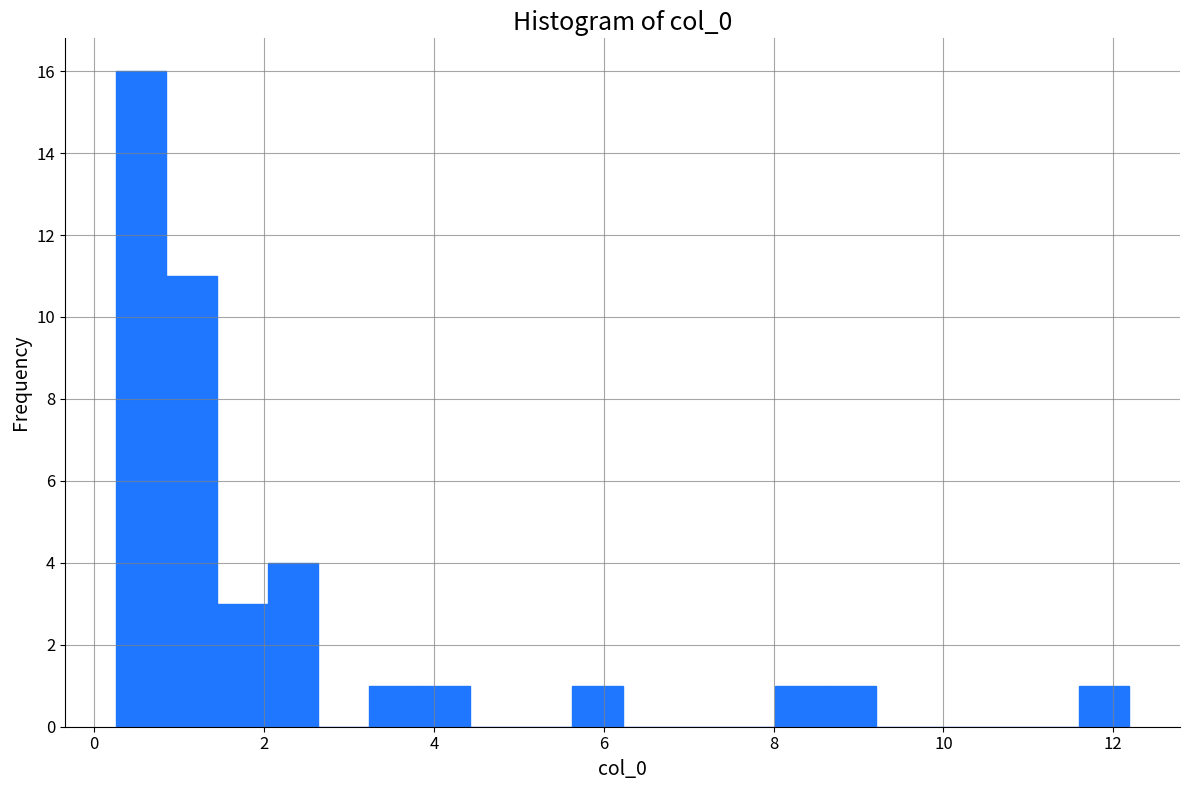

Read against the x-axis, roughly where is the centre of the tallest bar?

0.6